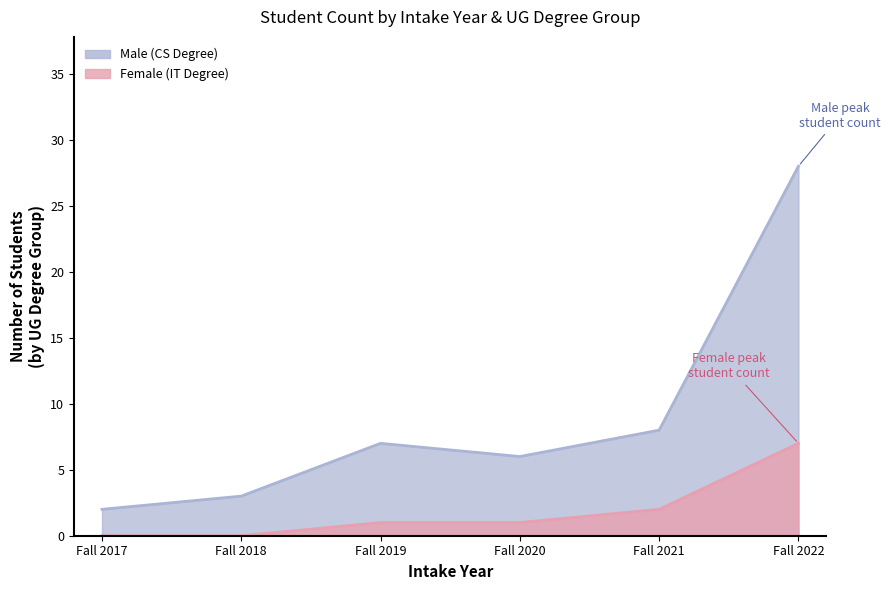

How many interior local peaks does the Male (Count) series have?

1